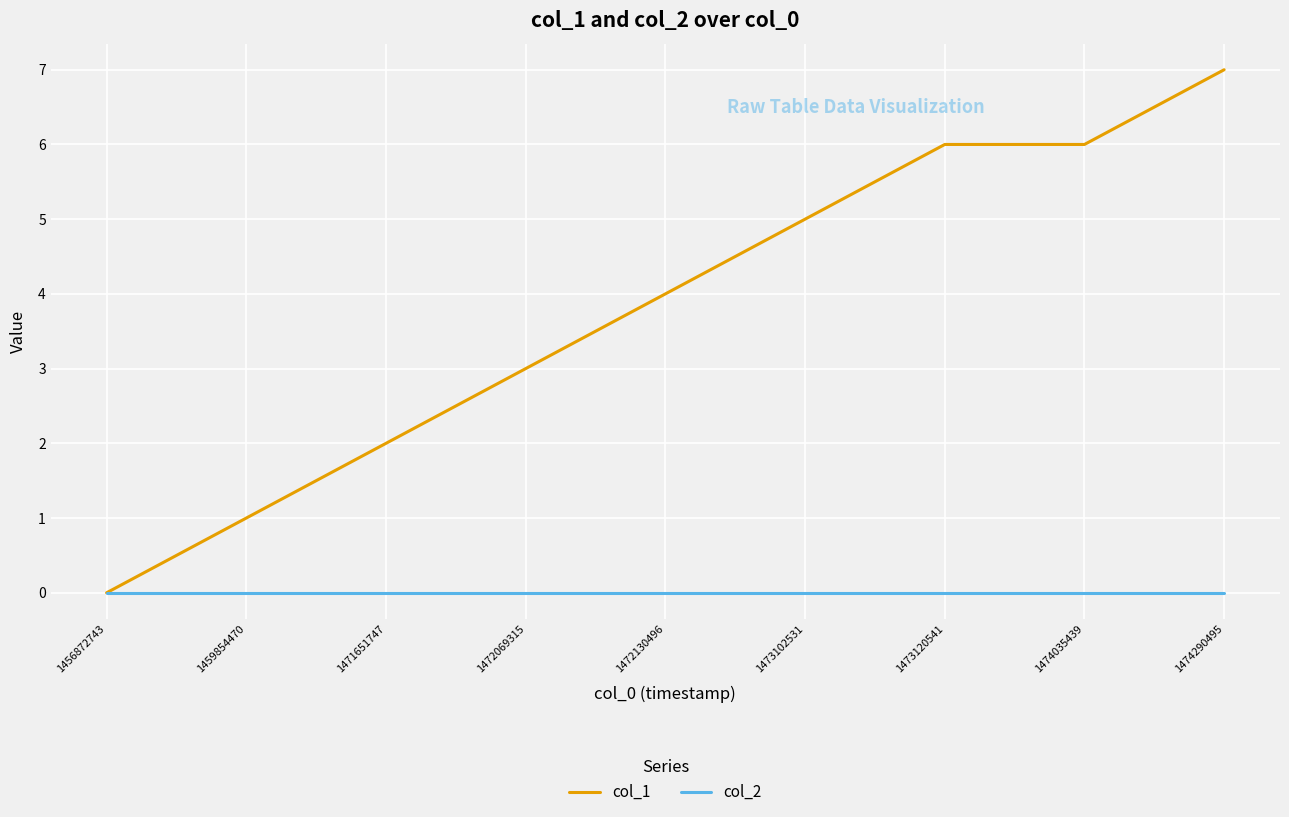

Which series has the largest range (max minus min)?

col_1